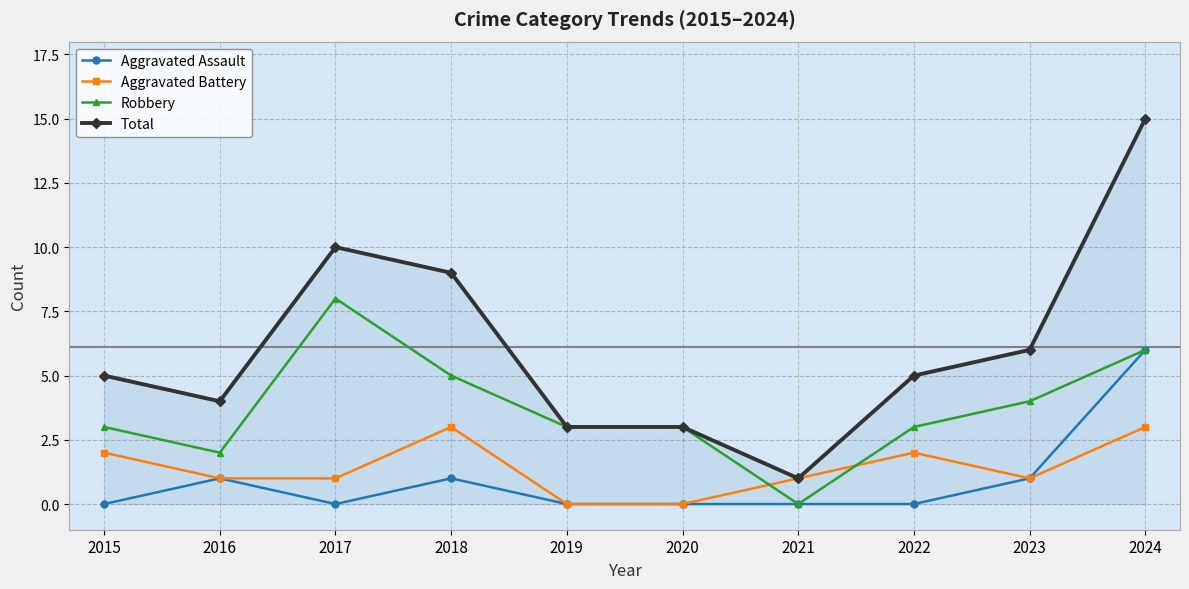

What is the difference between the highest and lowest values at 2020?

3